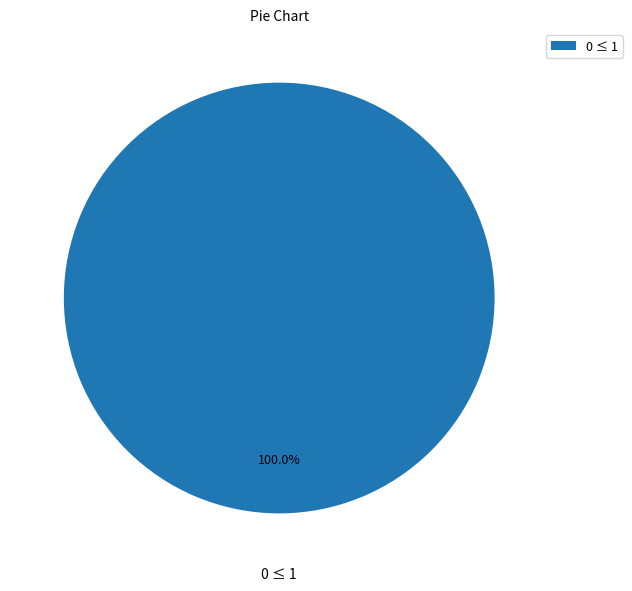

Is 0 ≤ 1 the majority of the pie?

Yes